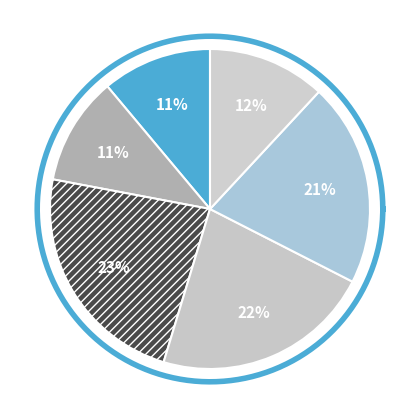

Does 5czlA275 represent more than half of the total?

No